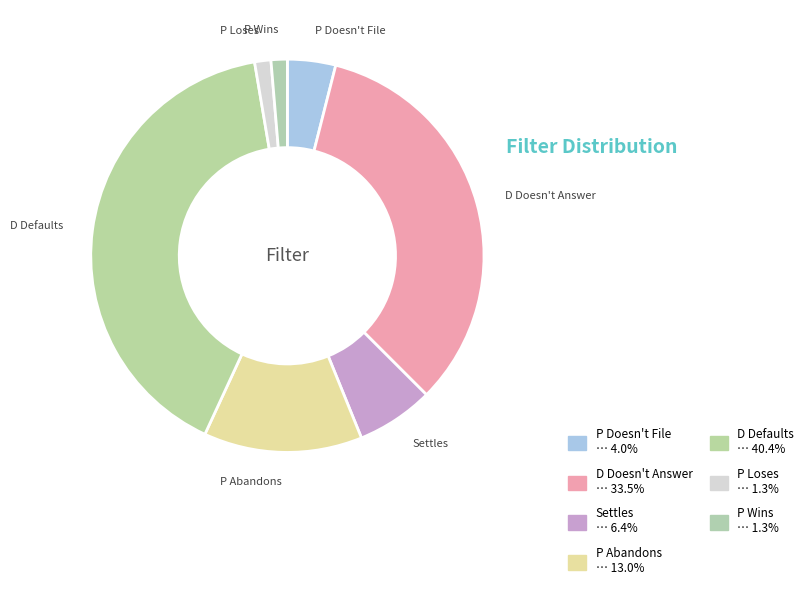

Does P Doesn't File represent more than half of the total?

No